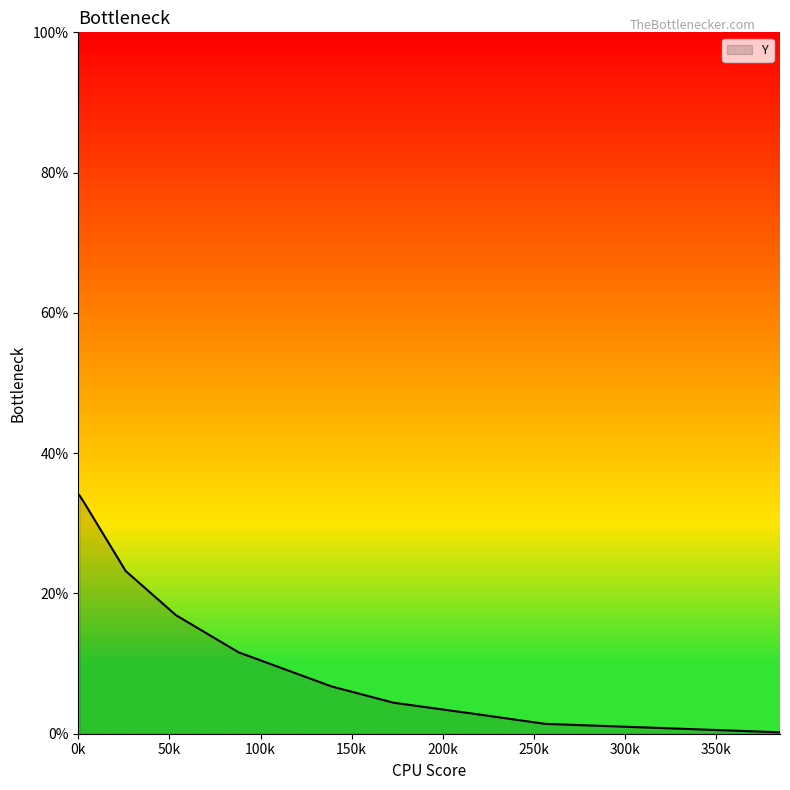

What is the greatest value displayed?

34.0